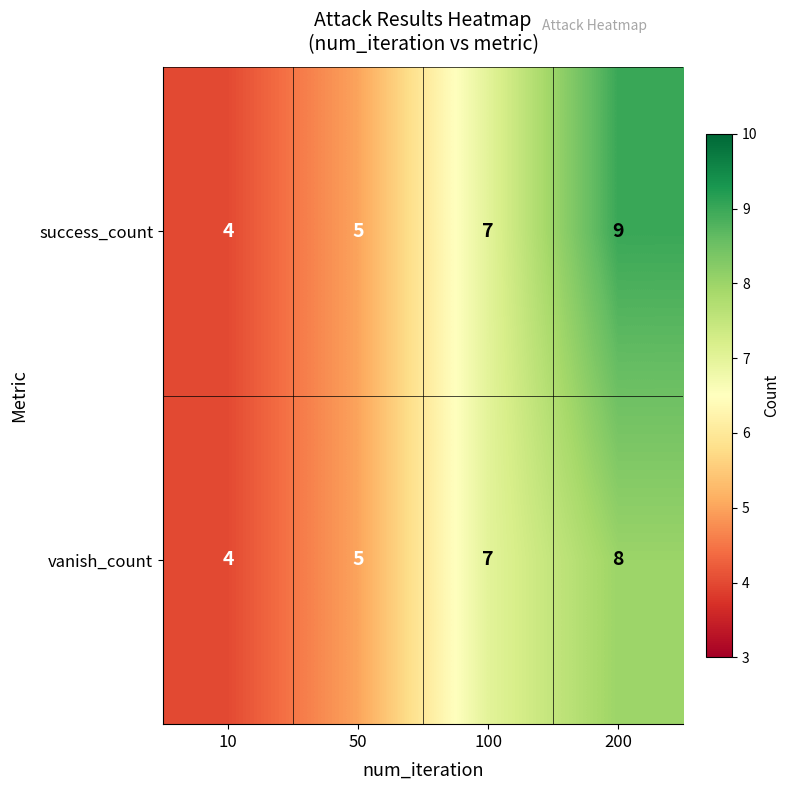

Rank the series by their maximum value, from highest to lowest.

success_count, vanish_count